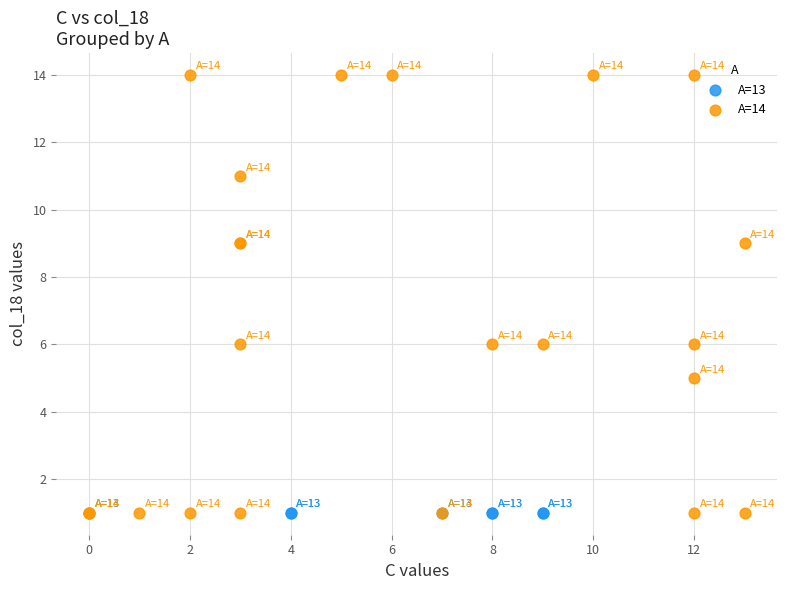

Which series contains the highest Y value?

A=14